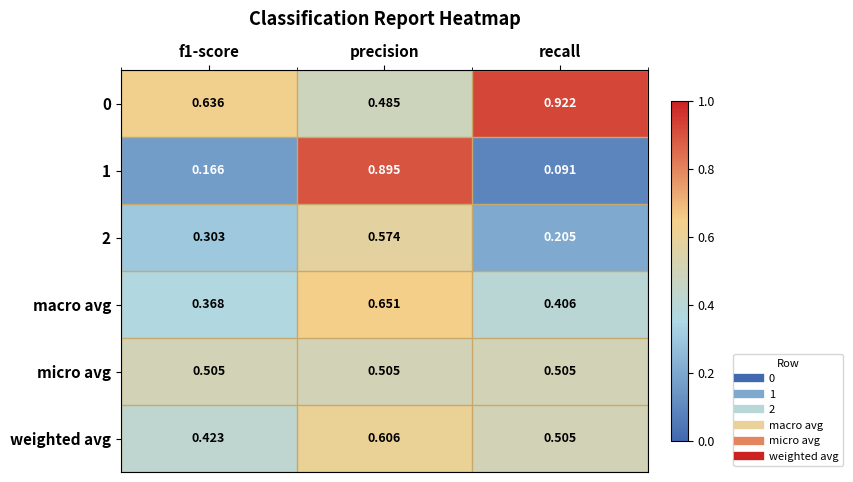

Rank the series at f1-score from lowest to highest value.

1, 2, macro avg, weighted avg, micro avg, 0